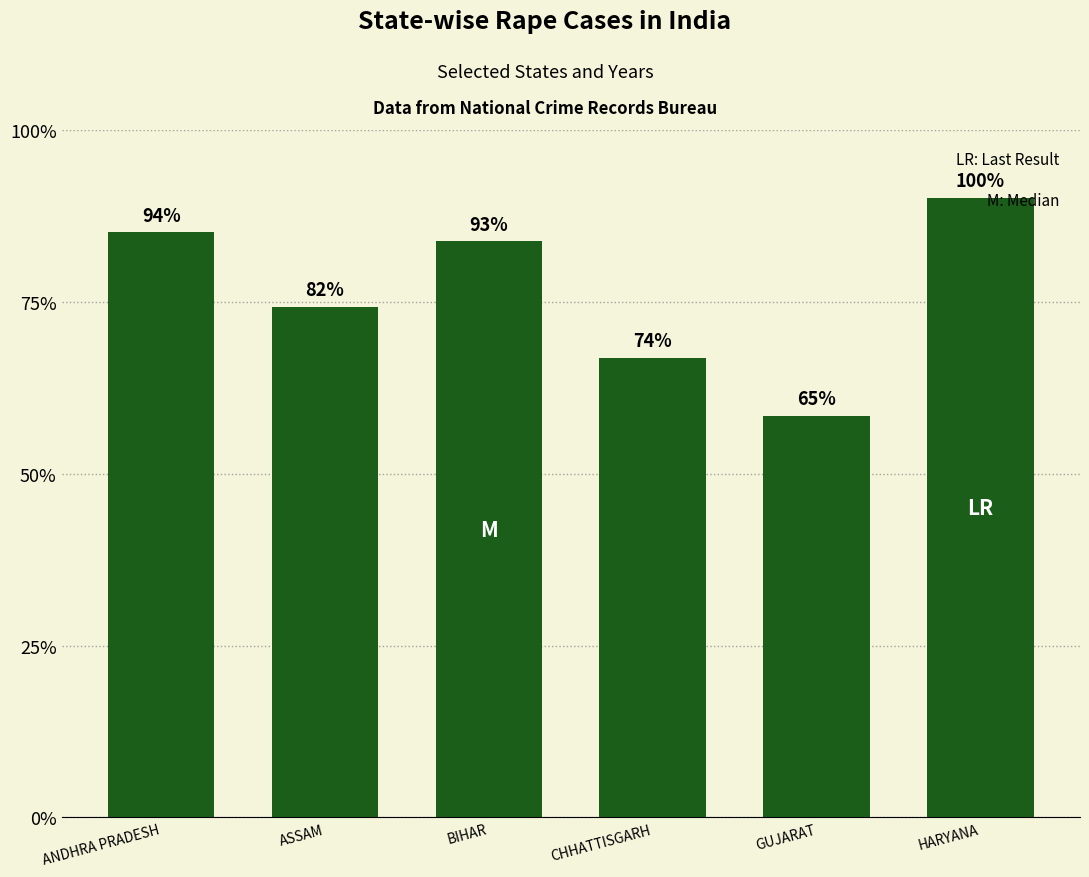

What is the label of the 6th bar from the left?

HARYANA